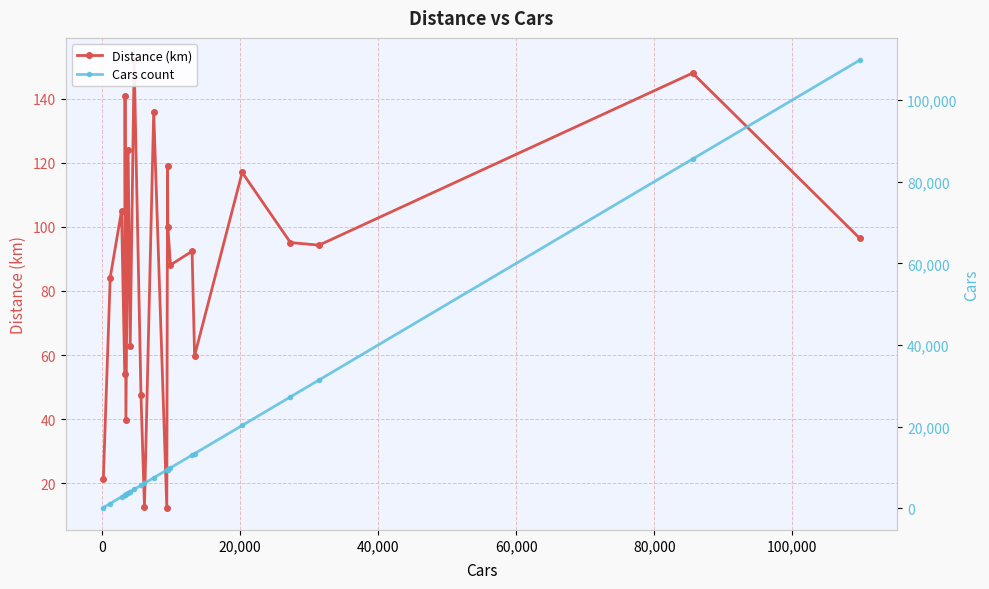

Which series has the largest total across all categories?

Cars count